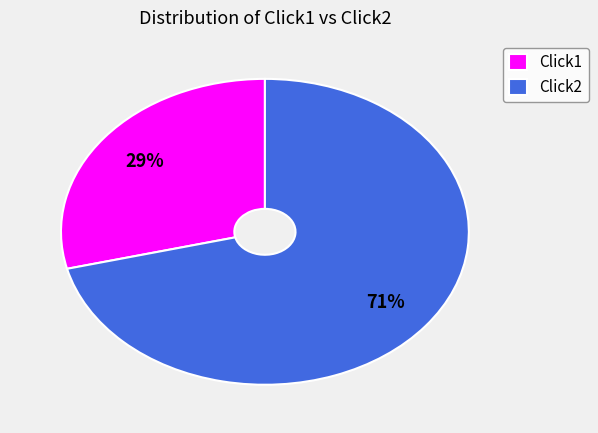

What percentage is the Click2 slice, to the nearest percent?

71%